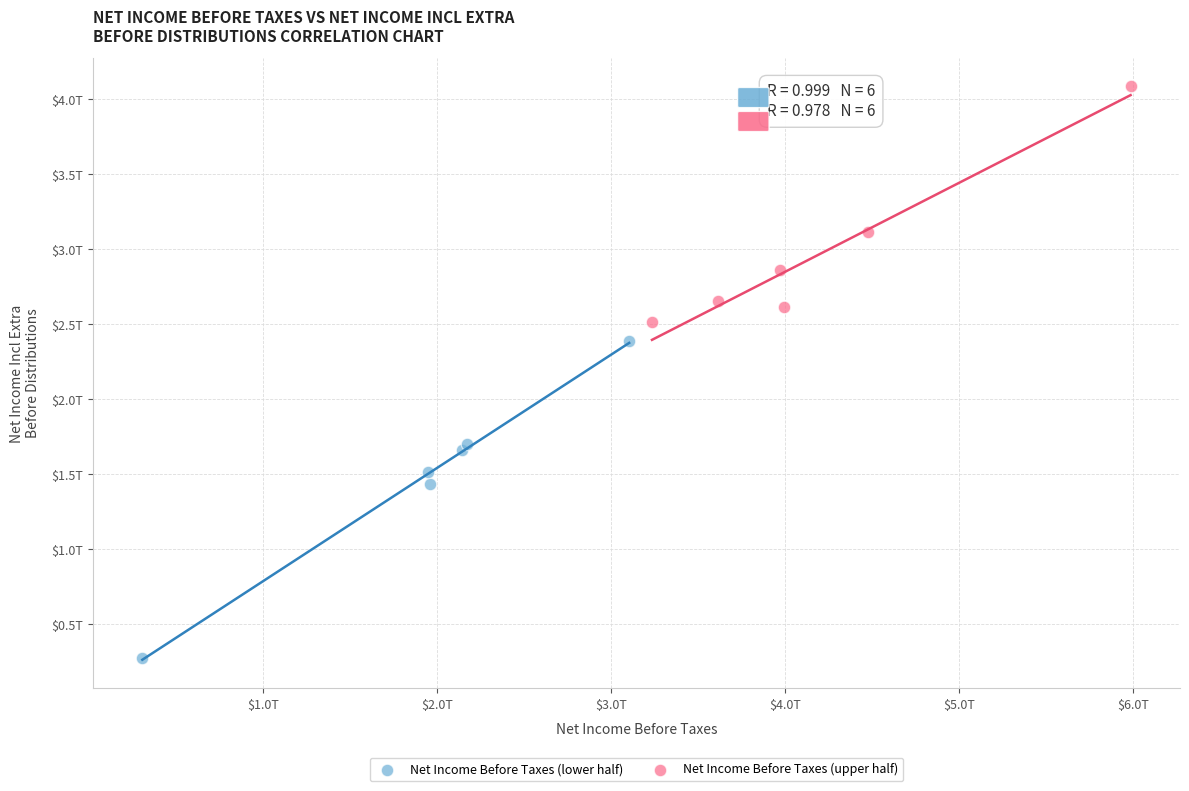

Which series contains the lowest Y value?

Net Income Before Taxes (lower half)